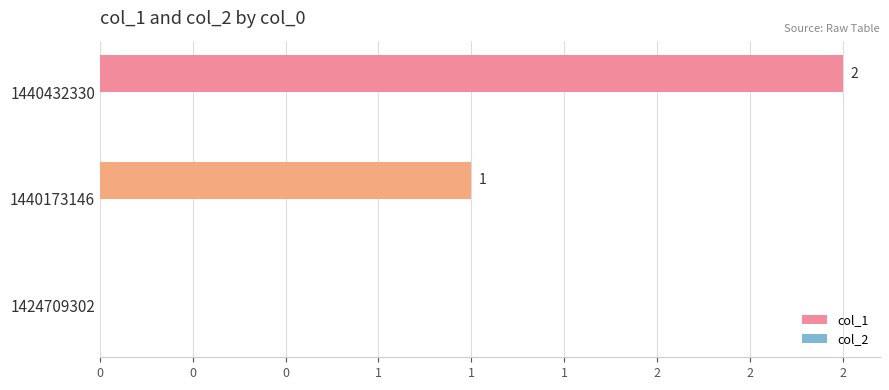

Are the bars horizontal?

Yes